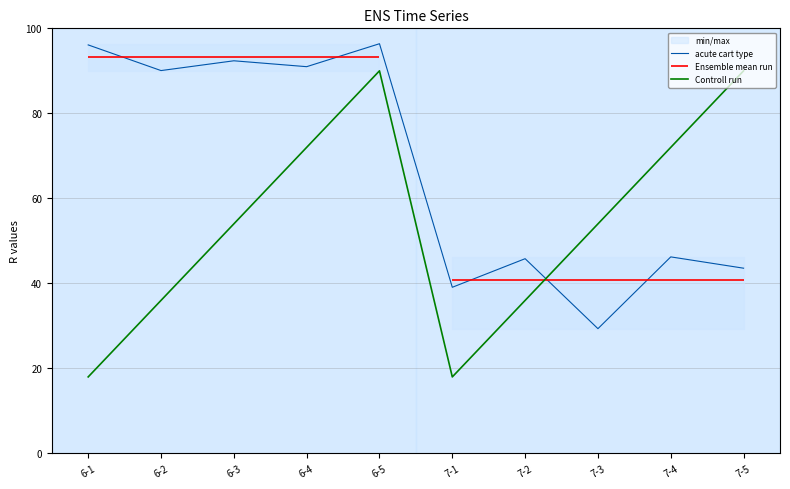

What is the label of the 7th point from the right?

6-4